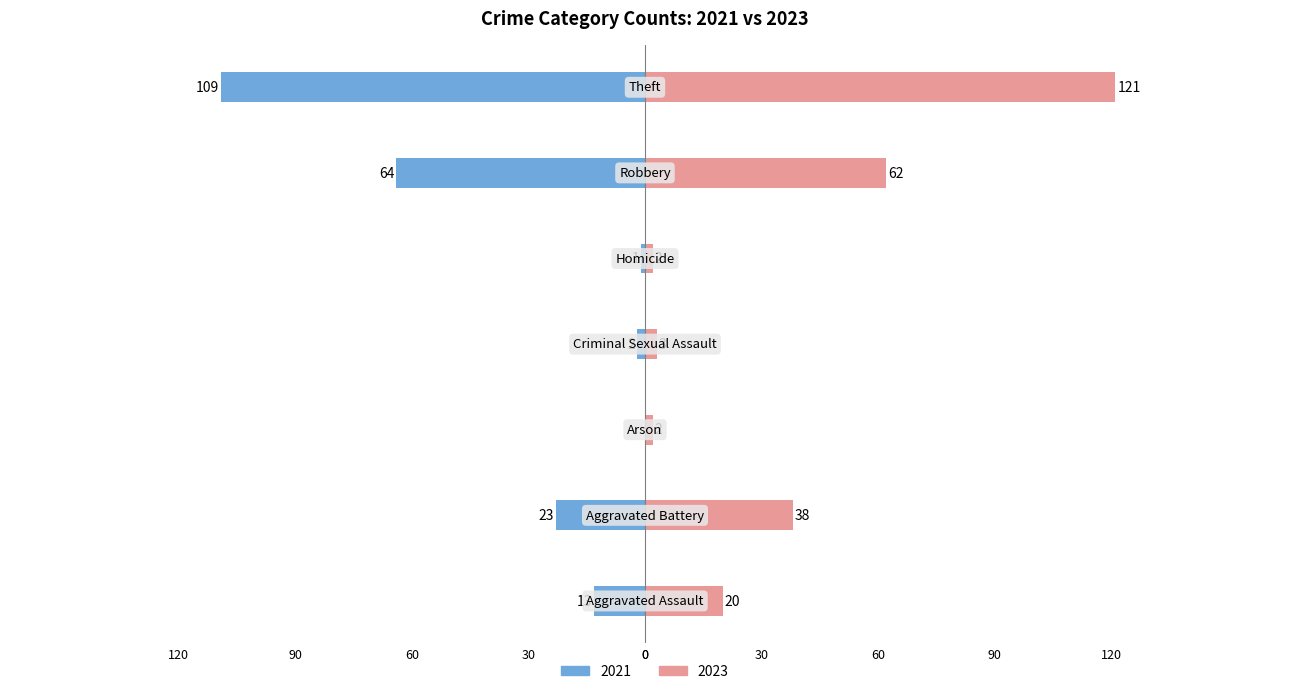

What is the label of the 6th bar from the left?

Robbery